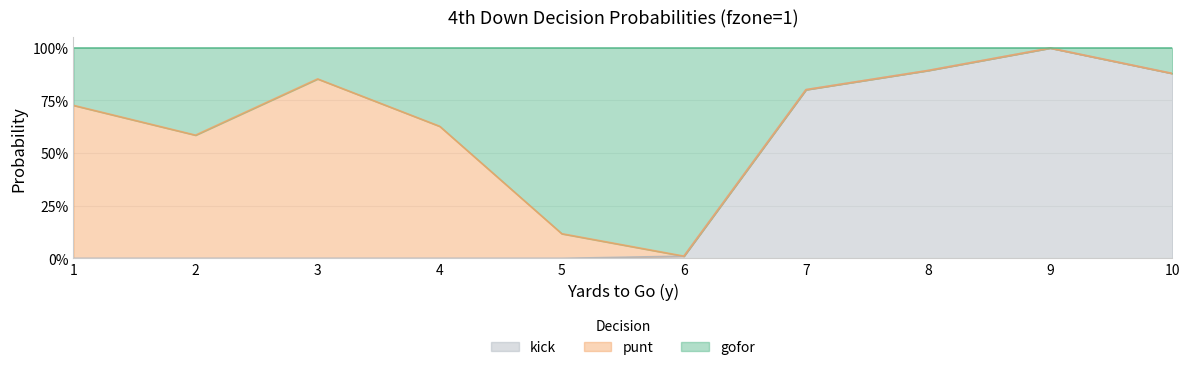

True or false: gofor has a value of 0.9 at 4.

False